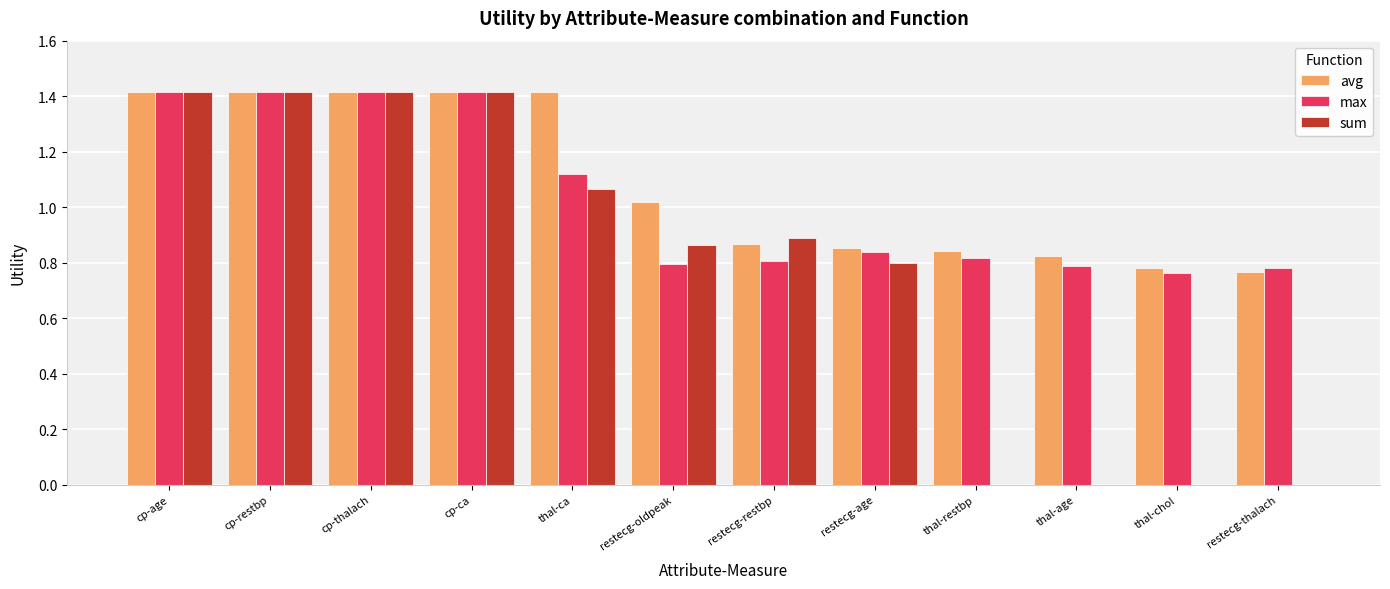

Which series changed the most between cp-thalach and restecg-thalach?

sum